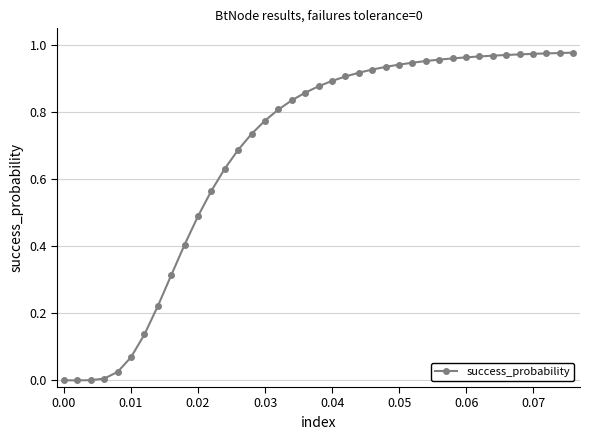

How many lines are shown in the chart?

1